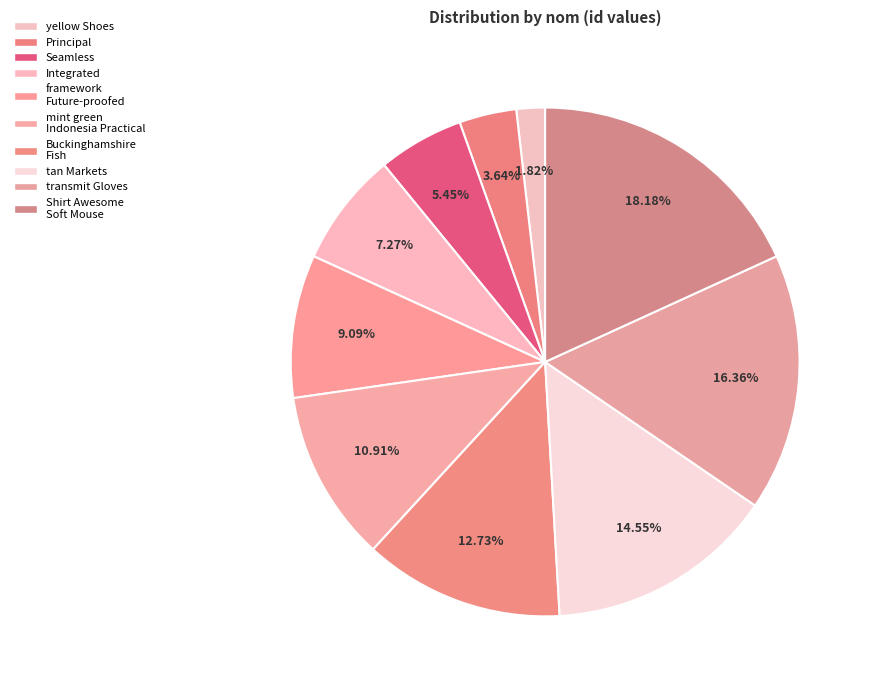

Count the number of slices in the pie.

10